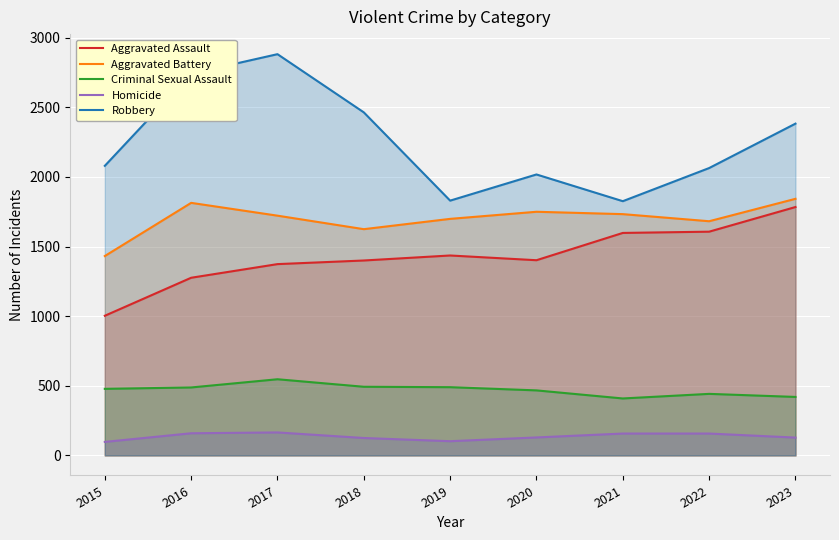

How many data points does each series have?

9